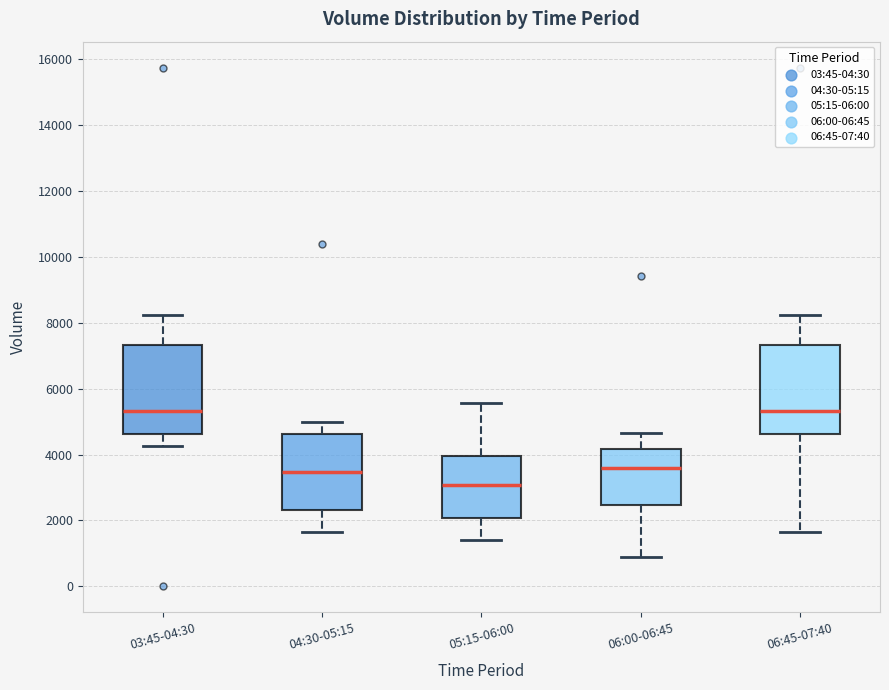

Reading left to right, transcribe this box plot: for each box, give where its median line is, the range the box spans, and where its two whiskers end, as read against the y-axis. The values are not printed on the chart, so give them approximately, as read against the axis.

03:45-04:30: median 5400, box 4600 to 7400, whiskers 4200 to 8200
04:30-05:15: median 3400, box 2400 to 4600, whiskers 1600 to 5000
05:15-06:00: median 3000, box 2000 to 4000, whiskers 1400 to 5600
06:00-06:45: median 3600, box 2400 to 4200, whiskers 800 to 4600
06:45-07:40: median 5400, box 4600 to 7400, whiskers 1600 to 8200